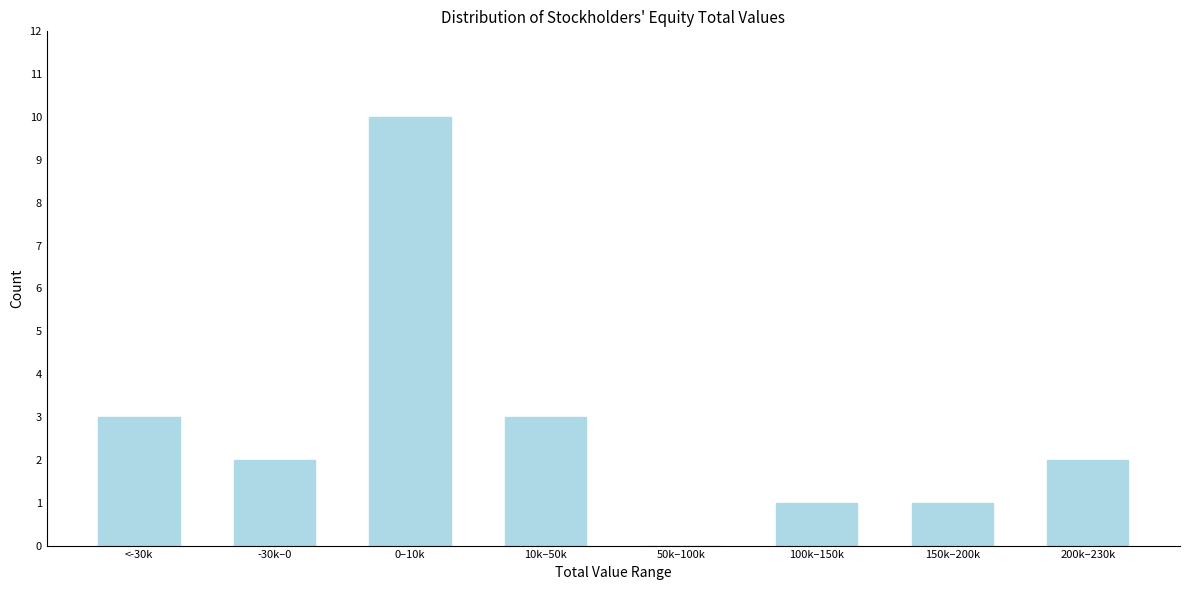

Reading right to left, what are all the values shown in this chart?

200k–230k=2	150k–200k=1	100k–150k=1	50k–100k=0	10k–50k=3	0–10k=10	-30k–0=2	<-30k=3